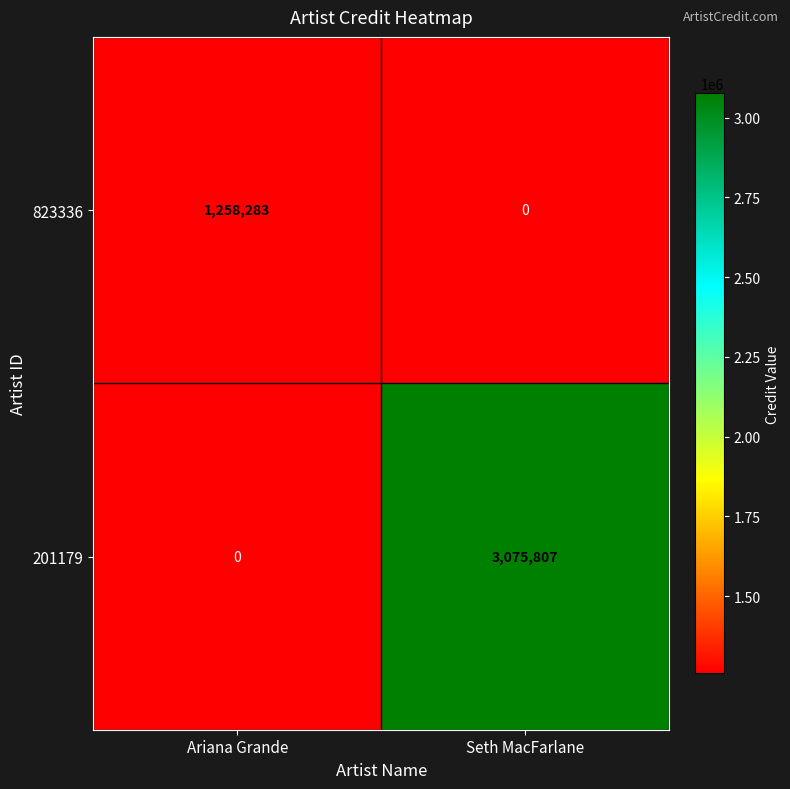

How many values in 823336 are above zero?

1